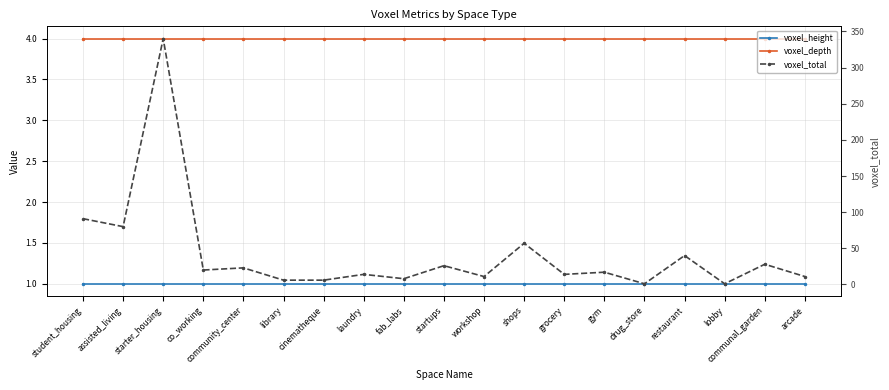

What is the sum of the voxel_depth values at shops and drug_store?

8